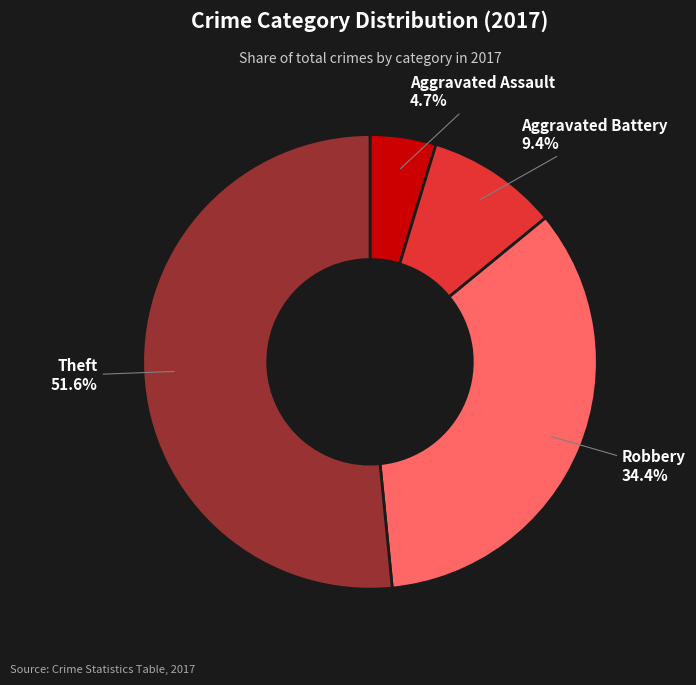

How many slices are in this pie chart?

4